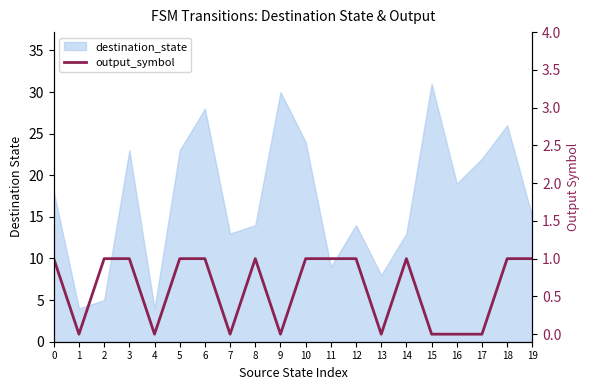

Reading left to right, list all the values displayed in this chart.

0=1	1=0	2=1	3=1	4=0	5=1	6=1	7=0	8=1	9=0	10=1	11=1	12=1	13=0	14=1	15=0	16=0	17=0	18=1	19=1